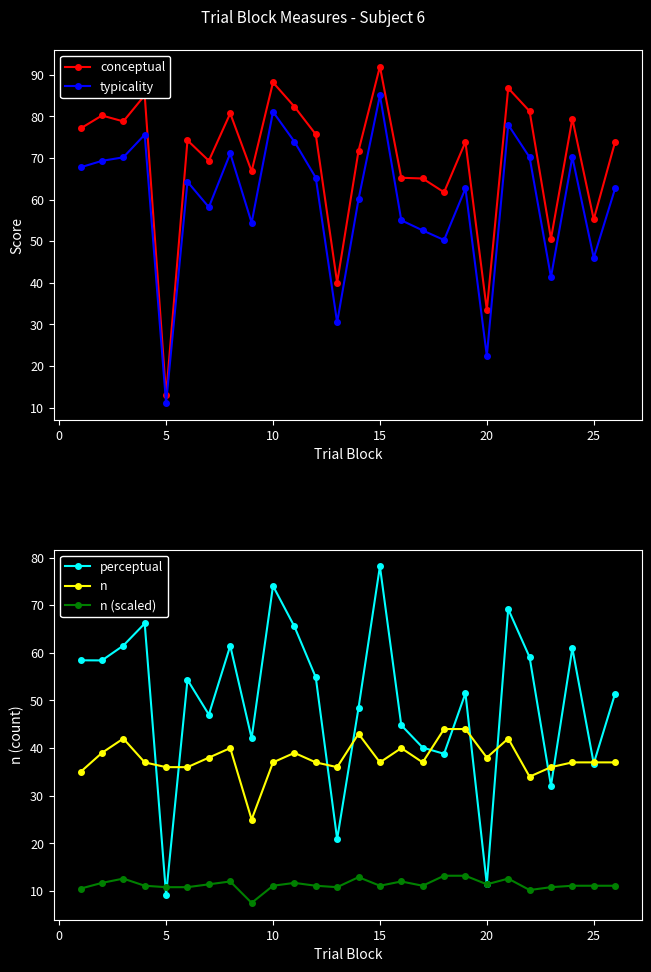

What is the difference between the maximum and minimum values in the n series?

19.0